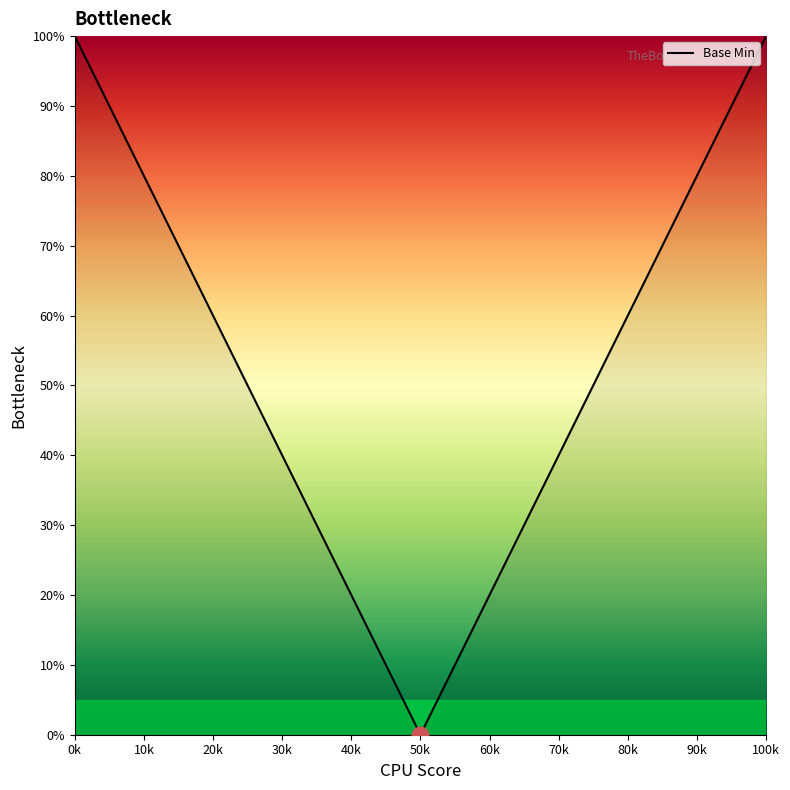

Is this an area chart (filled region under the line)?

No